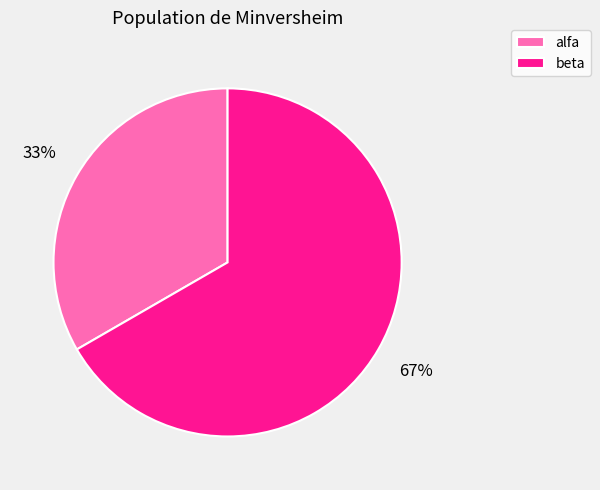

Combined, do beta and alfa account for over 50%?

Yes